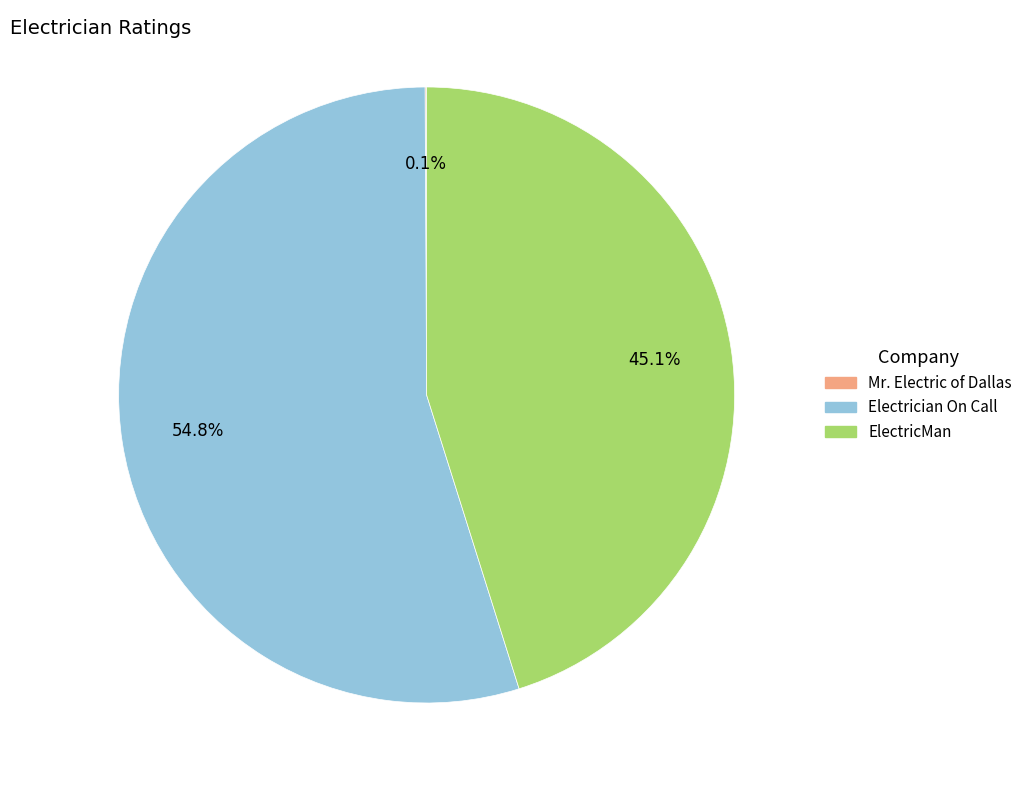

What percentage is the Electrician On Call slice, to the nearest percent?

55%